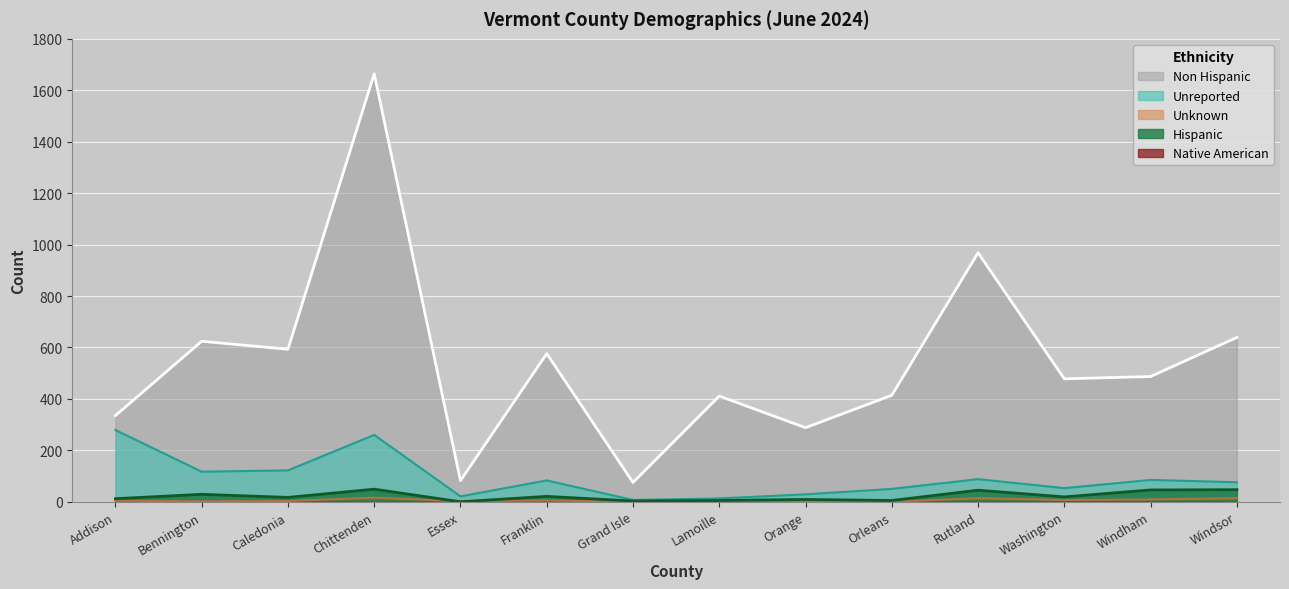

Where is the first local minimum for Unreported?

Bennington